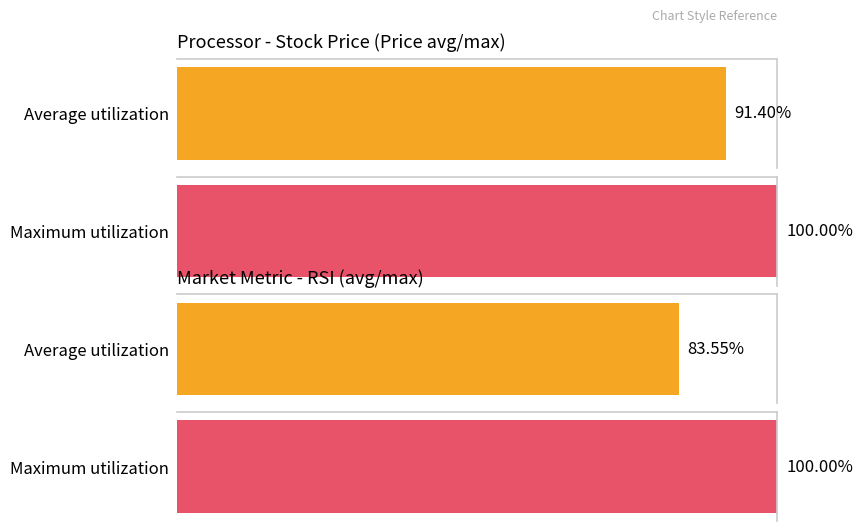

True or false: rsi has a value of 18.9 at 21.08%.

False